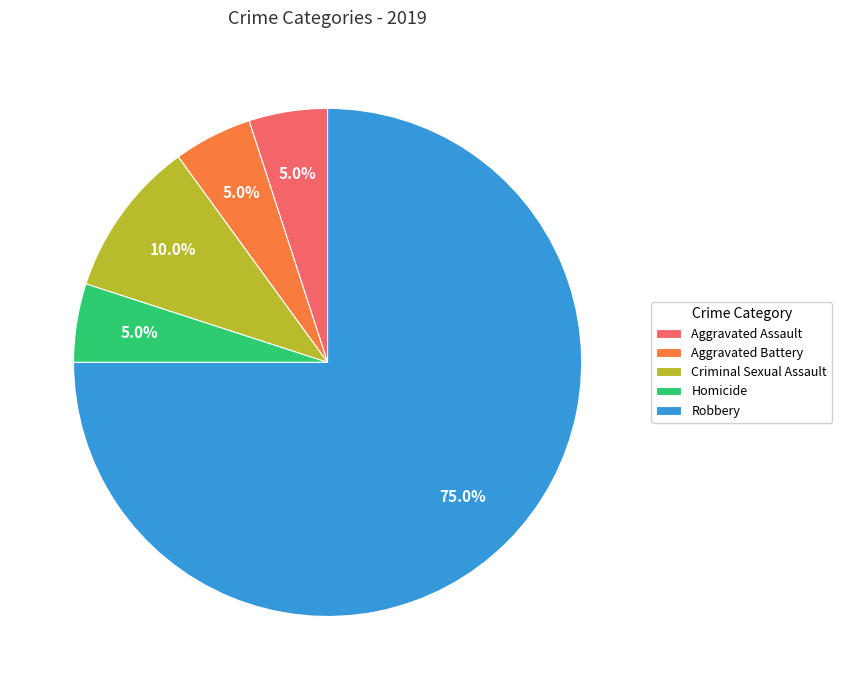

Which category has the biggest portion of the pie?

Robbery